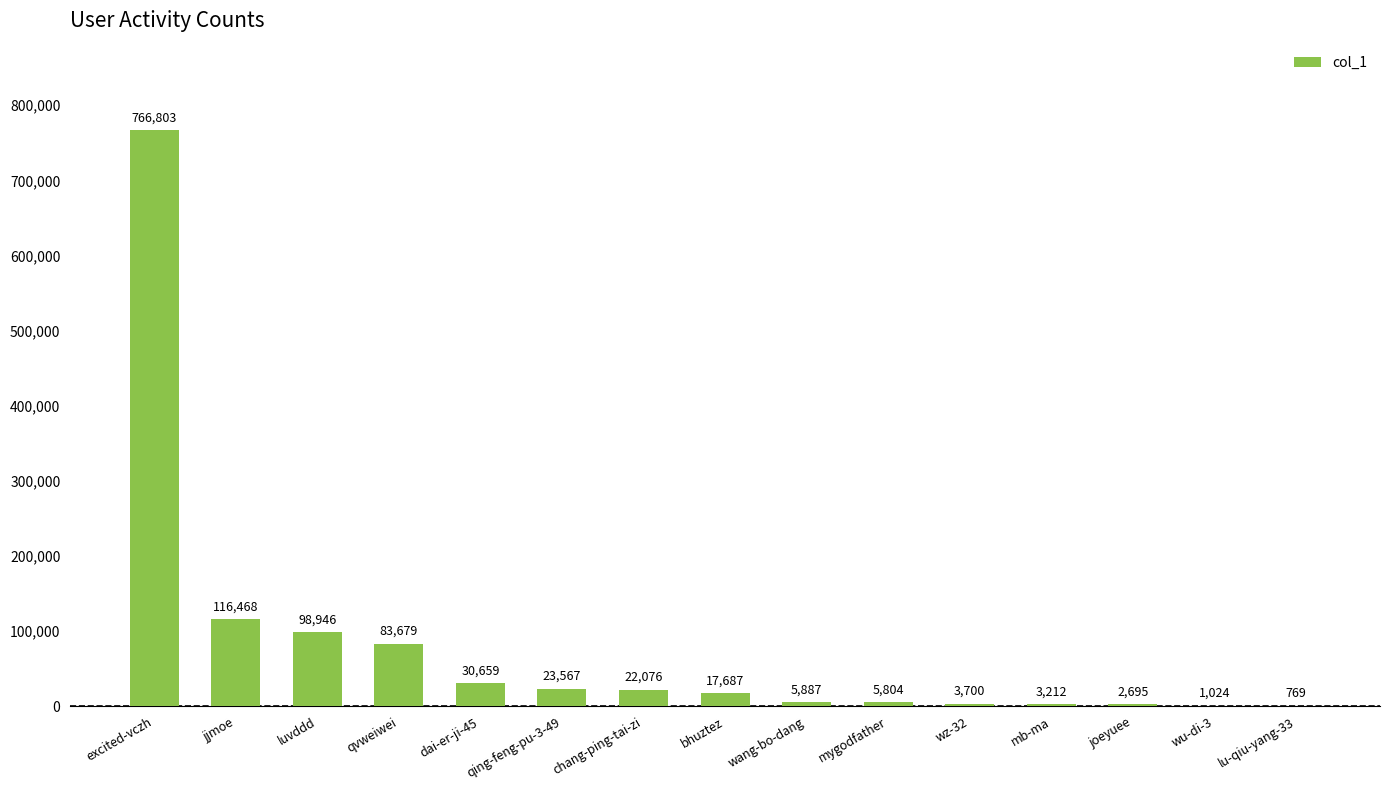

What is the approximate value at wz-32?

3700